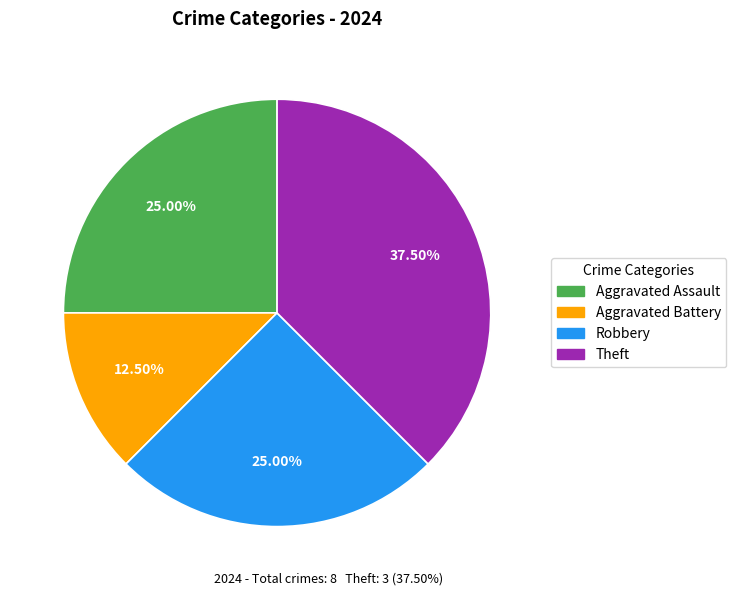

What is the smallest slice in the pie chart?

Aggravated Battery